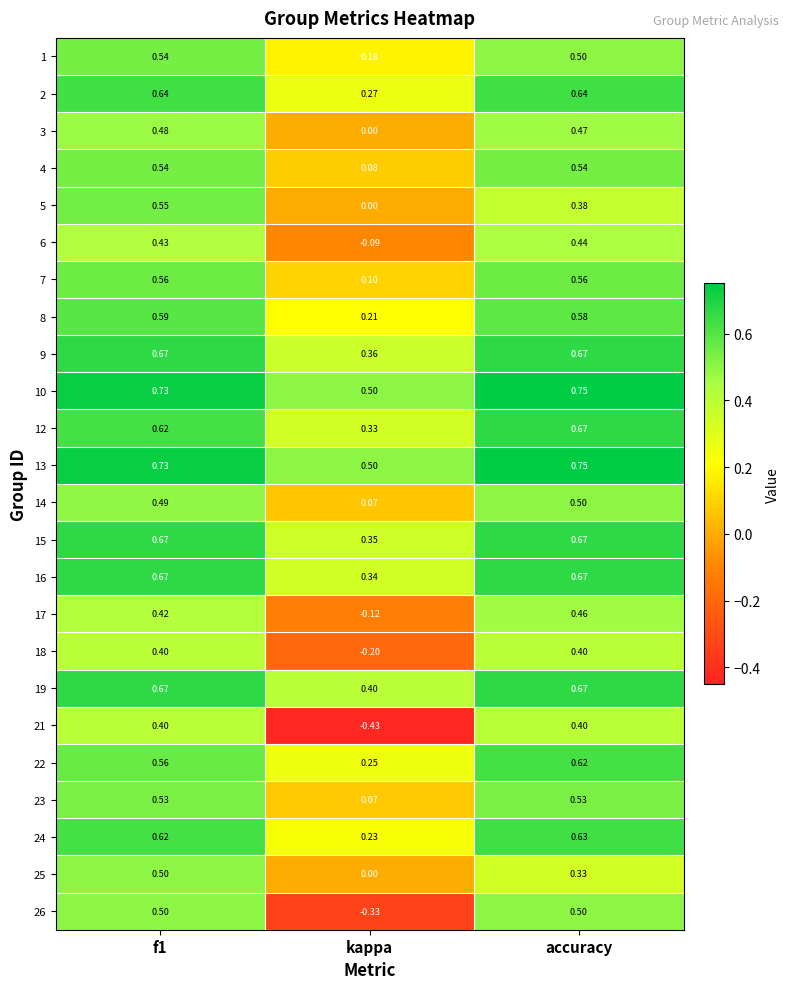

At which category does the chart reach its peak across all series?

accuracy